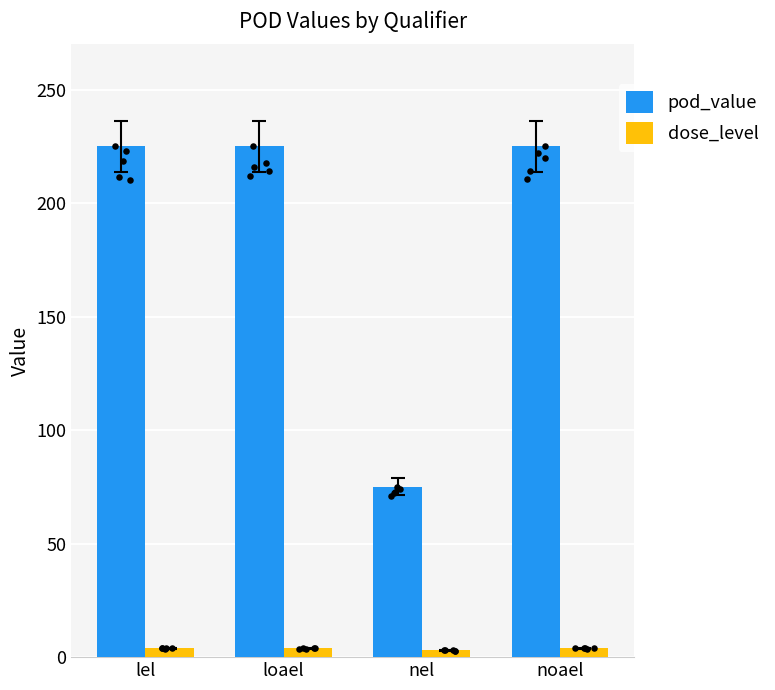

At how many categories does at least one series exceed 46?

4